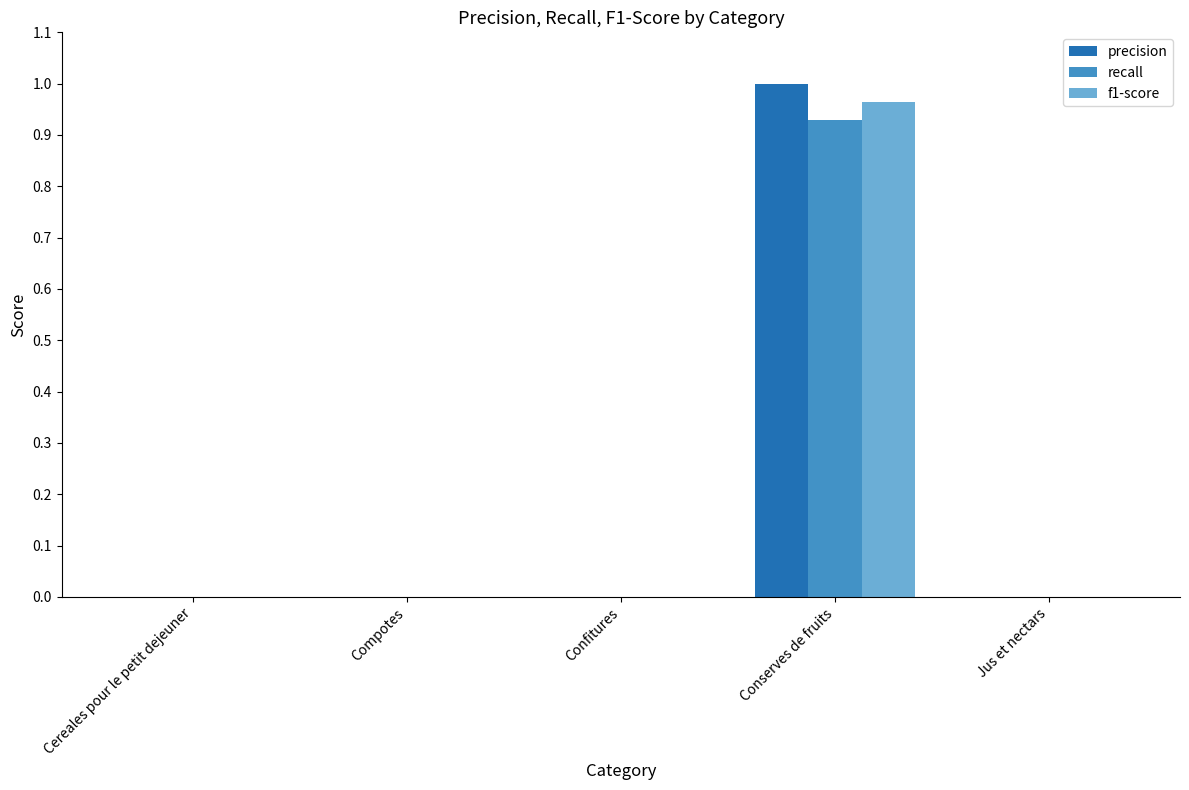

Are the bars grouped side by side (vs. stacked)?

Yes